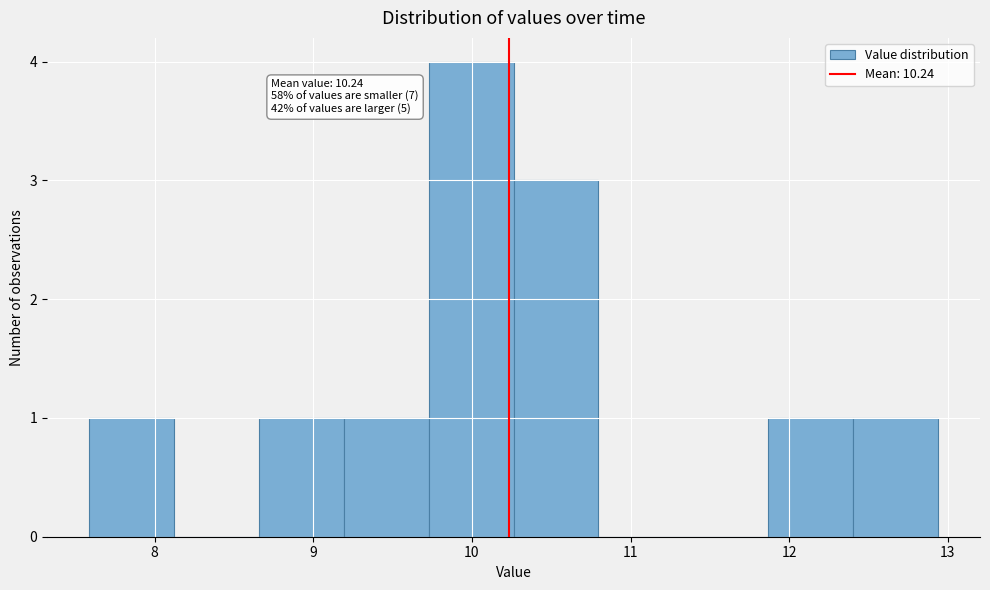

Which range on the x-axis has the tallest bar?

9.7 to 10.3